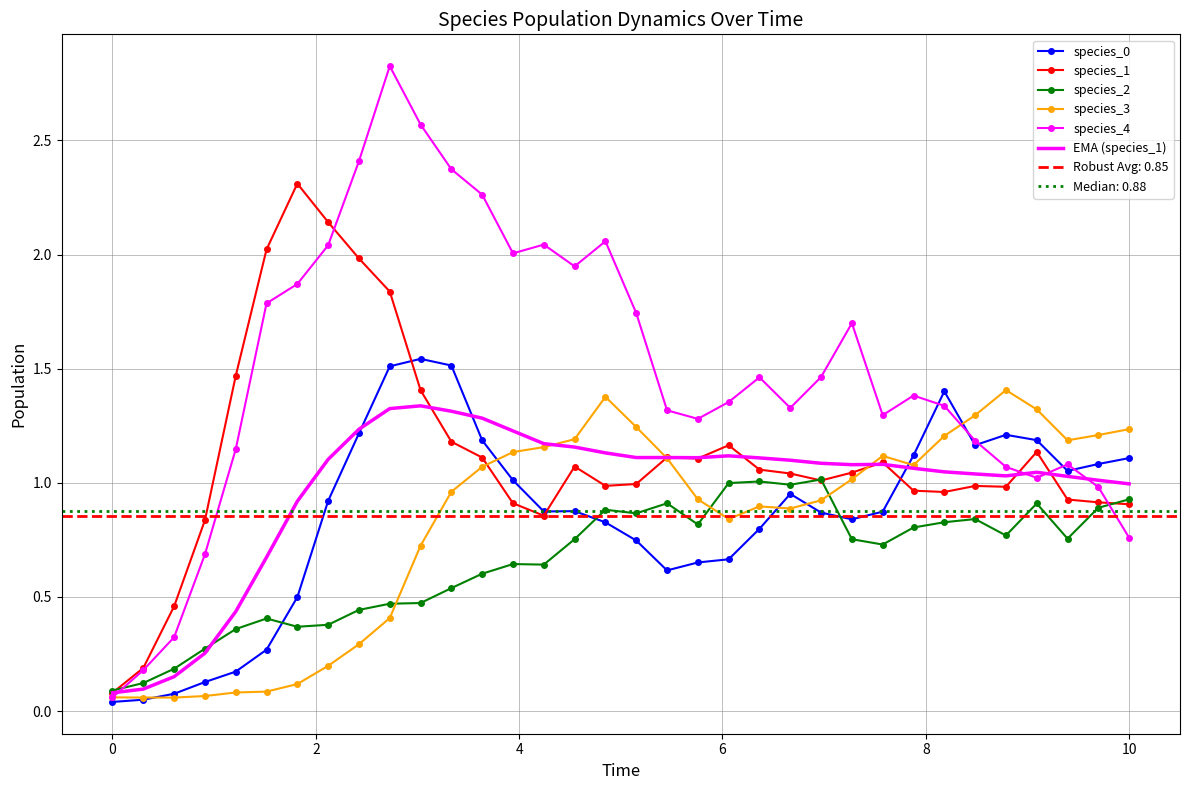

How many lines are shown in the chart?

6